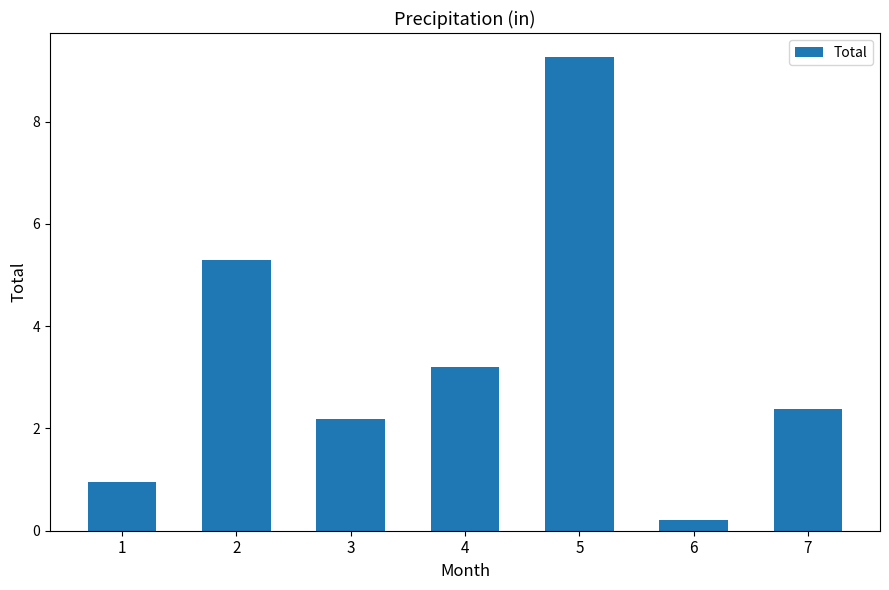

List the labels in order of value, smallest first.

6, 1, 3, 7, 4, 2, 5